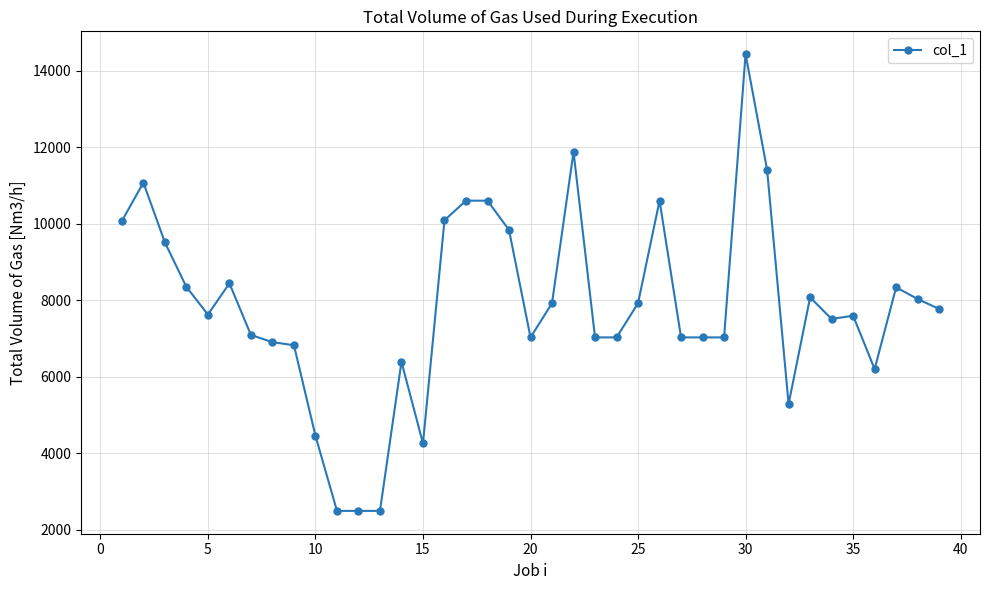

What is the minimum value shown in the chart?

2488.5